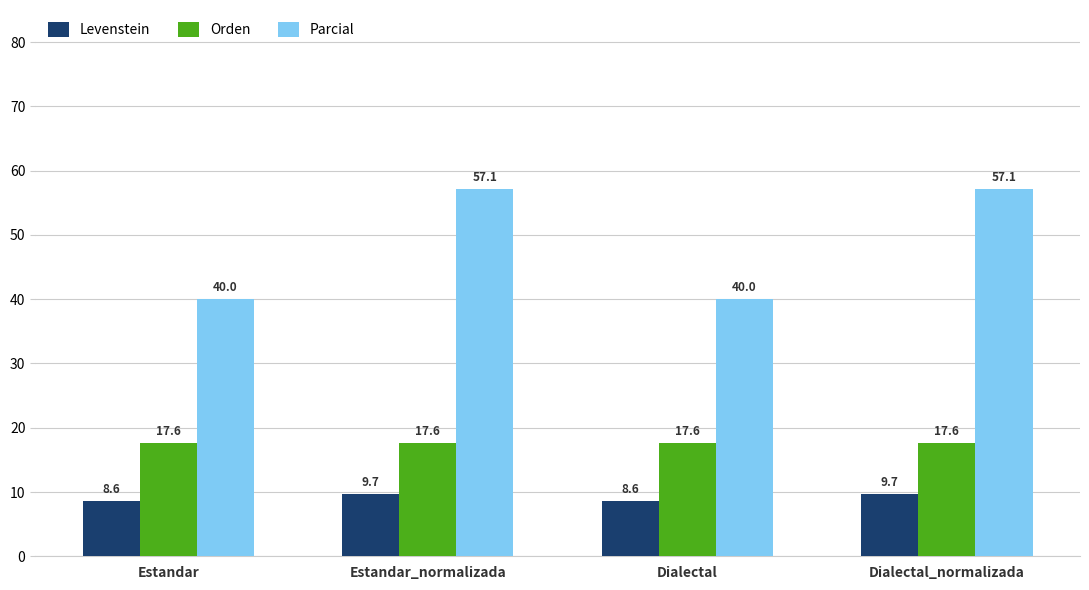

Rank the series by their maximum value, from lowest to highest.

Levenstein, Orden, Parcial